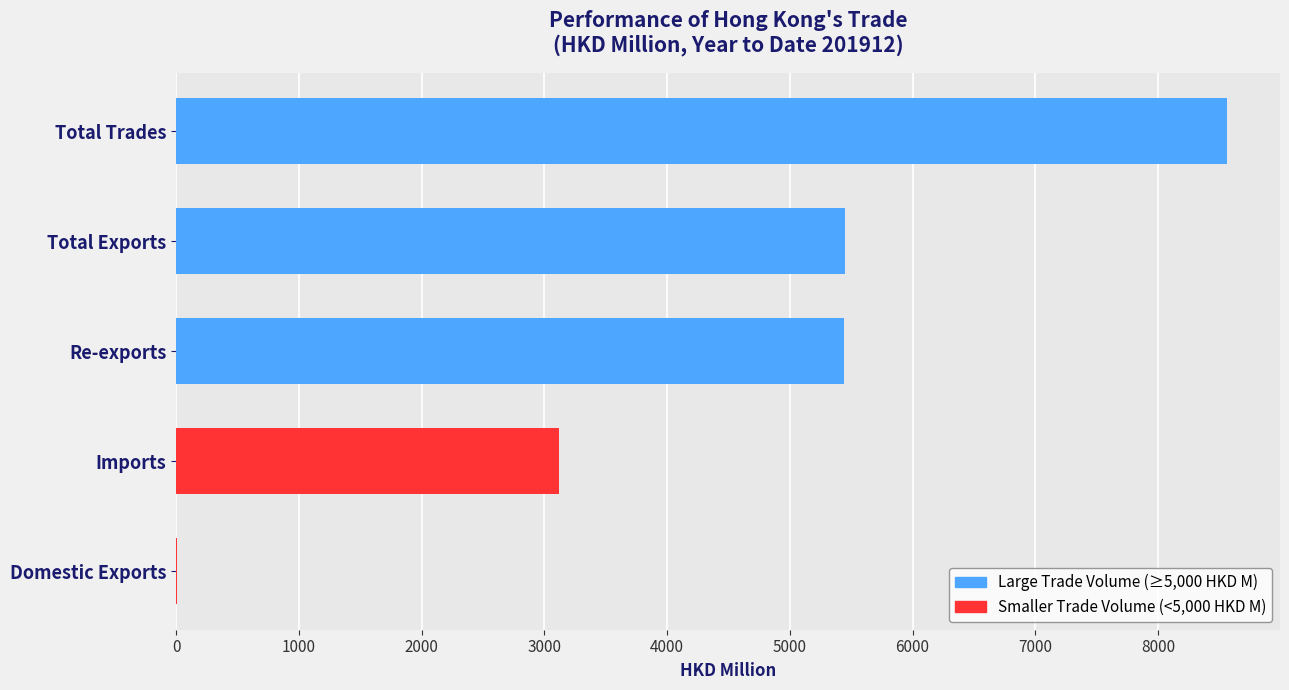

The value at Re-exports is 3732.4. True or false?

False